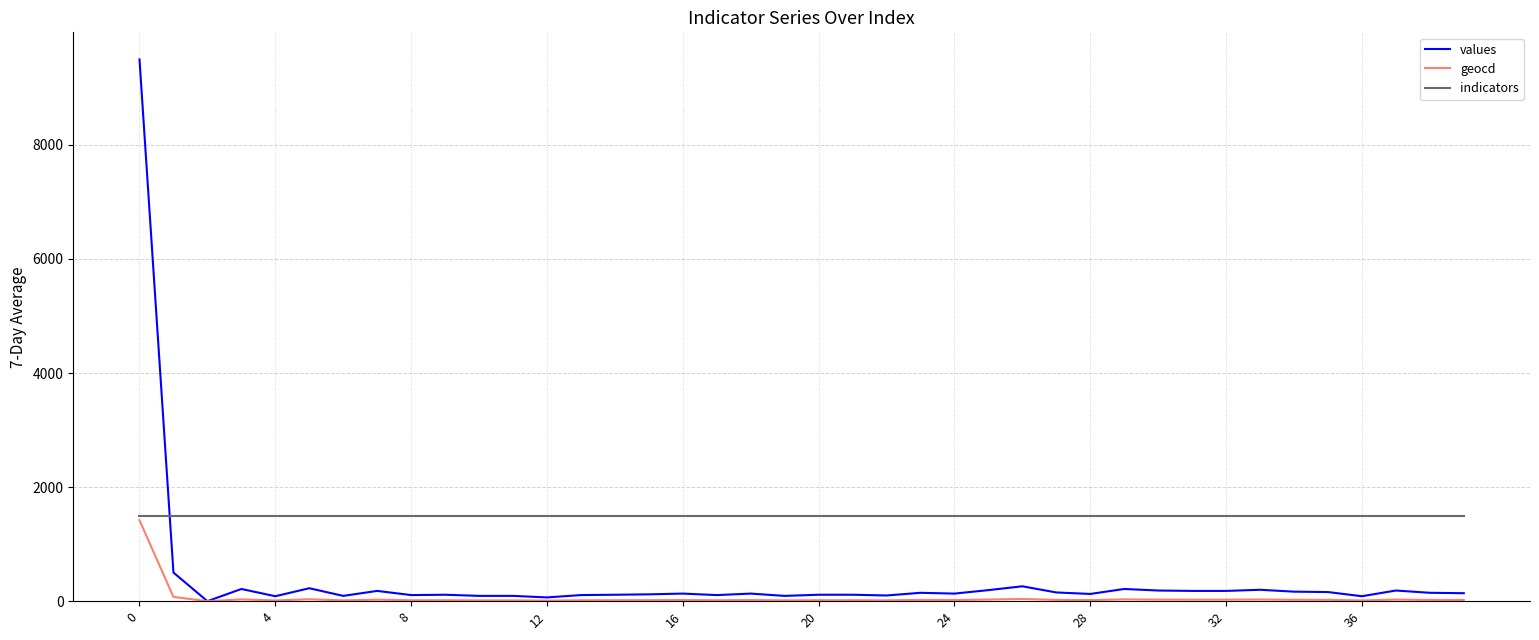

Which series has the widest spread of values?

values